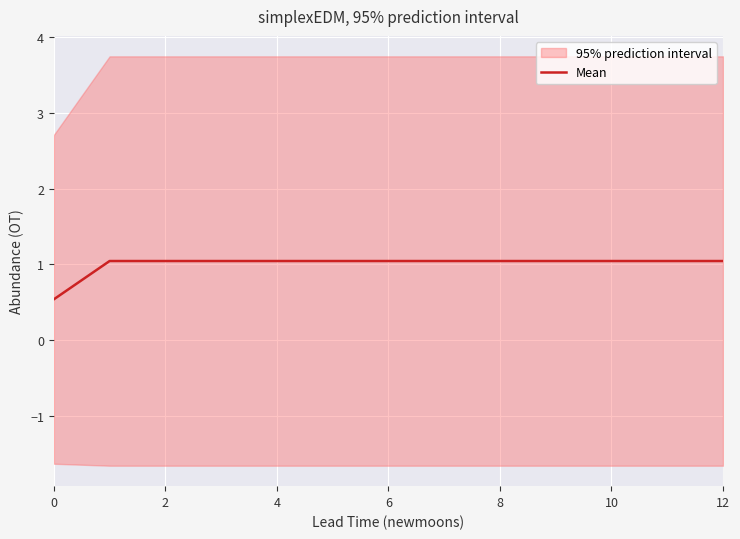

Is it true that Mean equals 0.8 at 0?

False